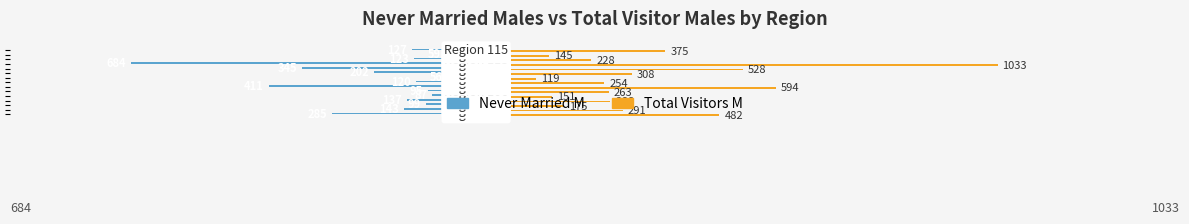

What is the difference between the maximum and minimum values in the Total Visitors M series?

914